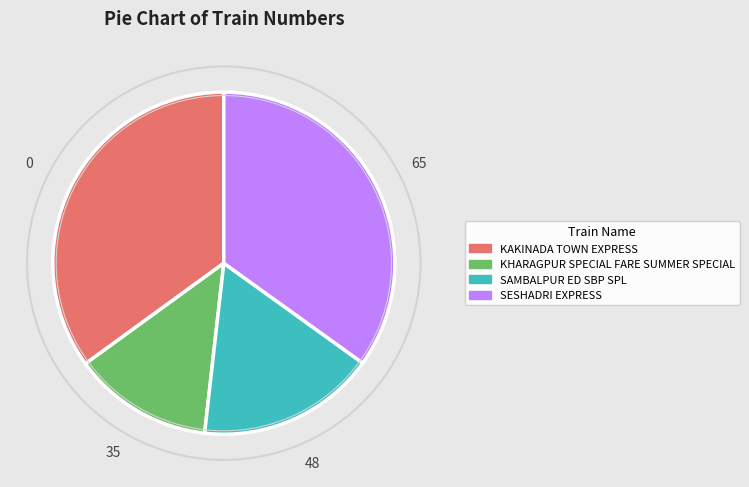

Count the number of slices in the pie.

4